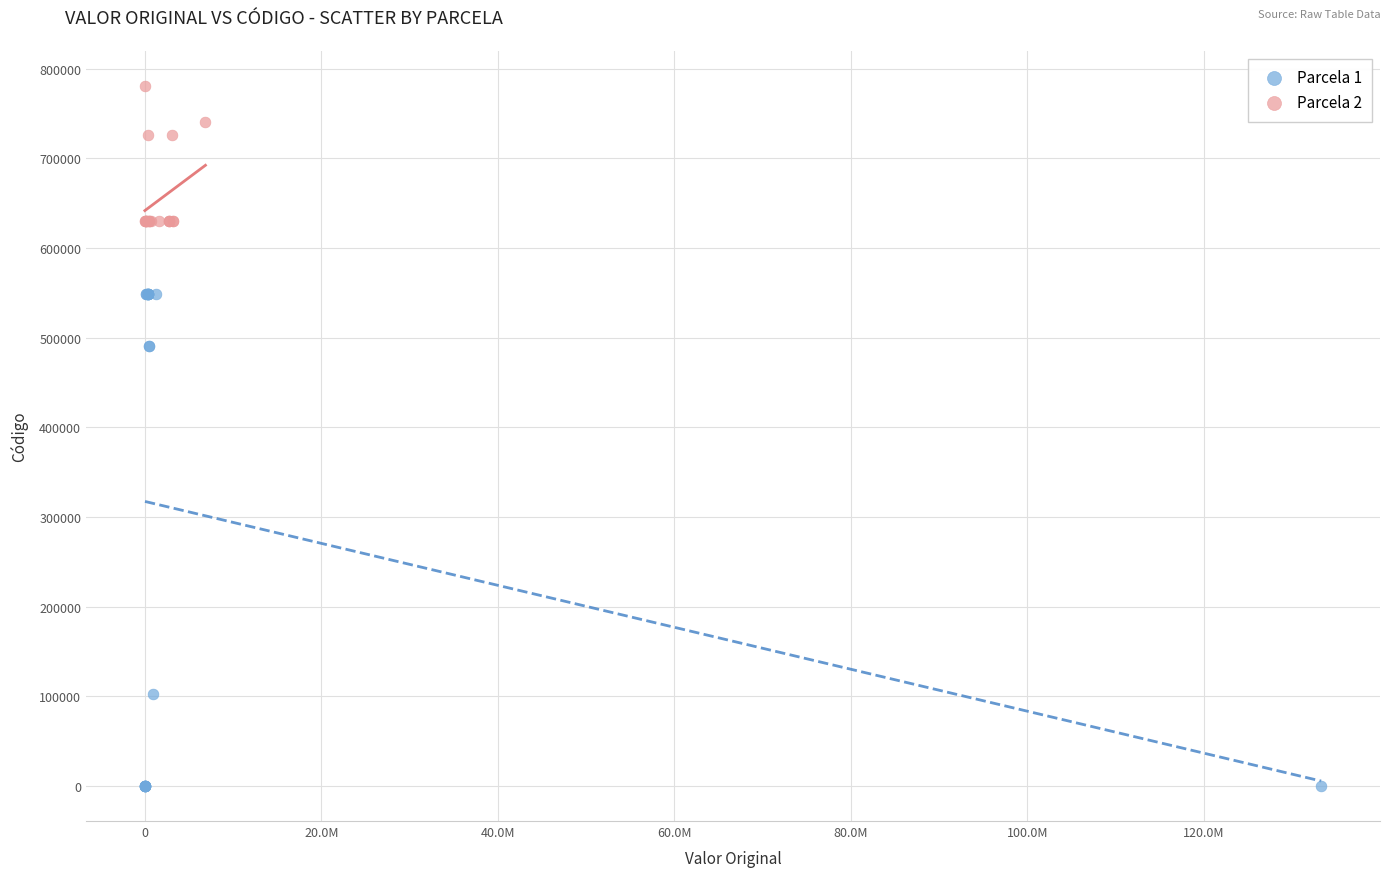

Which series contains the lowest Y value?

Parcela 1